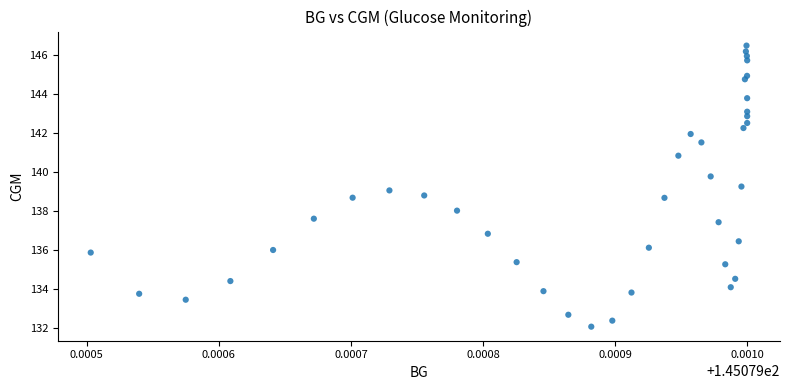

What is the range of Y values (max minus min)?

14.4